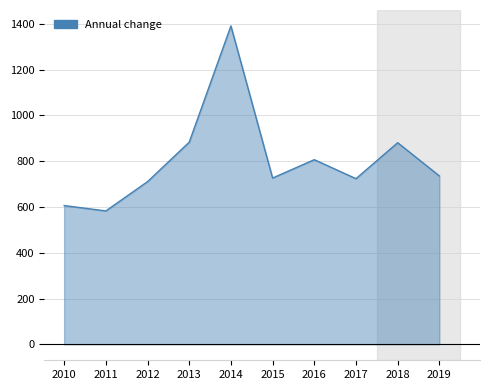

What is the average value?

804.8